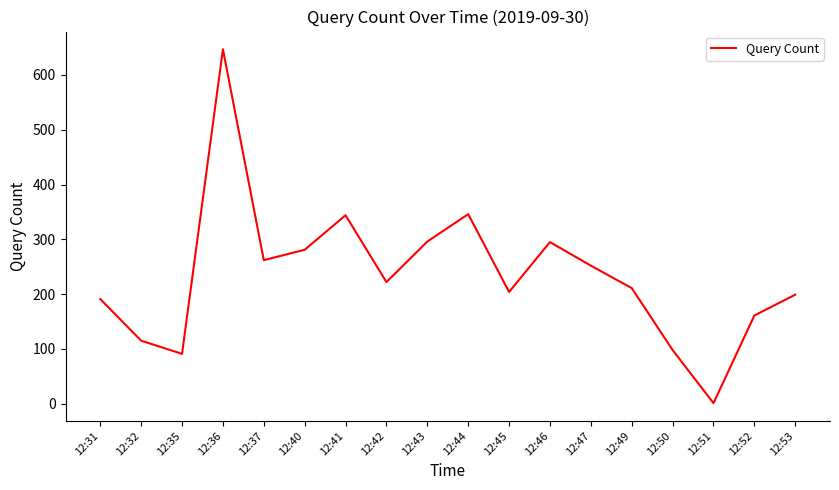

Which label corresponds to the largest value in the chart?

12:36